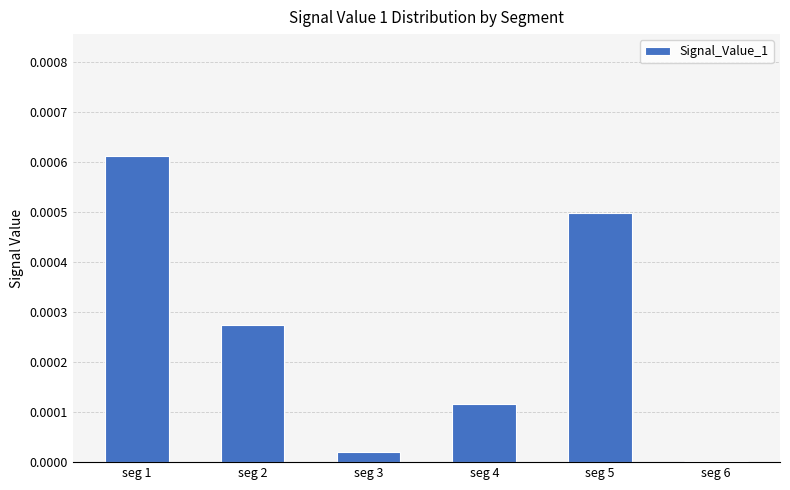

The chart shows a value of 0.0 at seg 2. True or false?

True